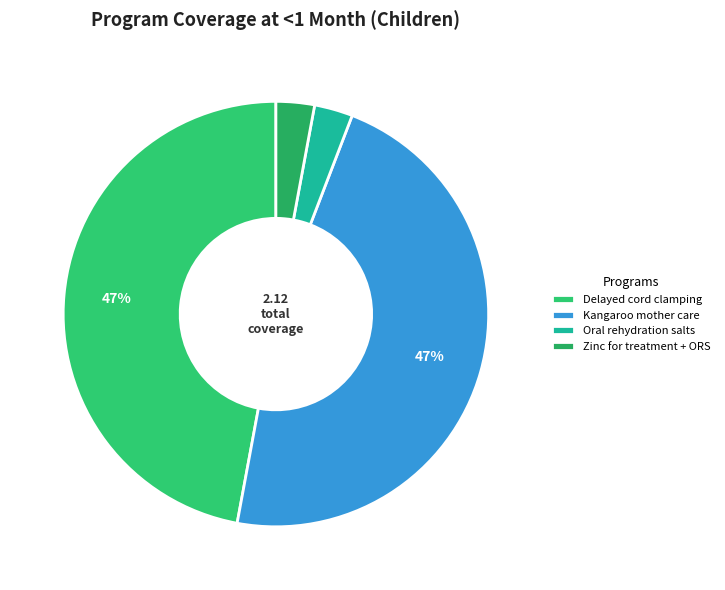

What is the largest slice in the pie chart?

Delayed cord clamping